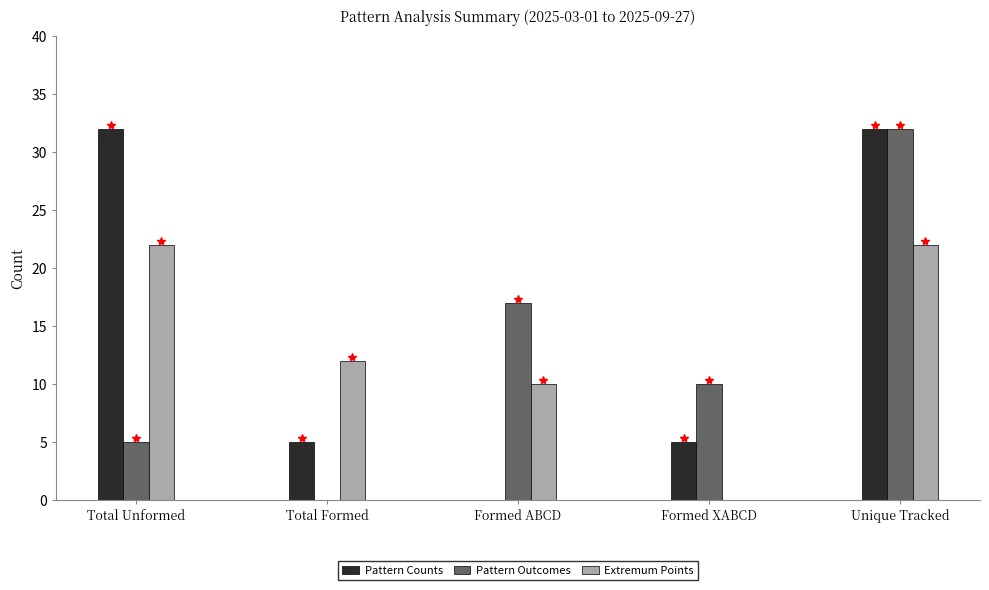

Reading left to right, list all the values displayed in this chart.

Pattern Counts: Total Unformed=32	Total Formed=5	Formed ABCD=0	Formed XABCD=5	Unique Tracked=32
Pattern Outcomes: Total Unformed=5	Total Formed=0	Formed ABCD=17	Formed XABCD=10	Unique Tracked=32
Extremum Points: Total Unformed=22	Total Formed=12	Formed ABCD=10	Formed XABCD=0	Unique Tracked=22